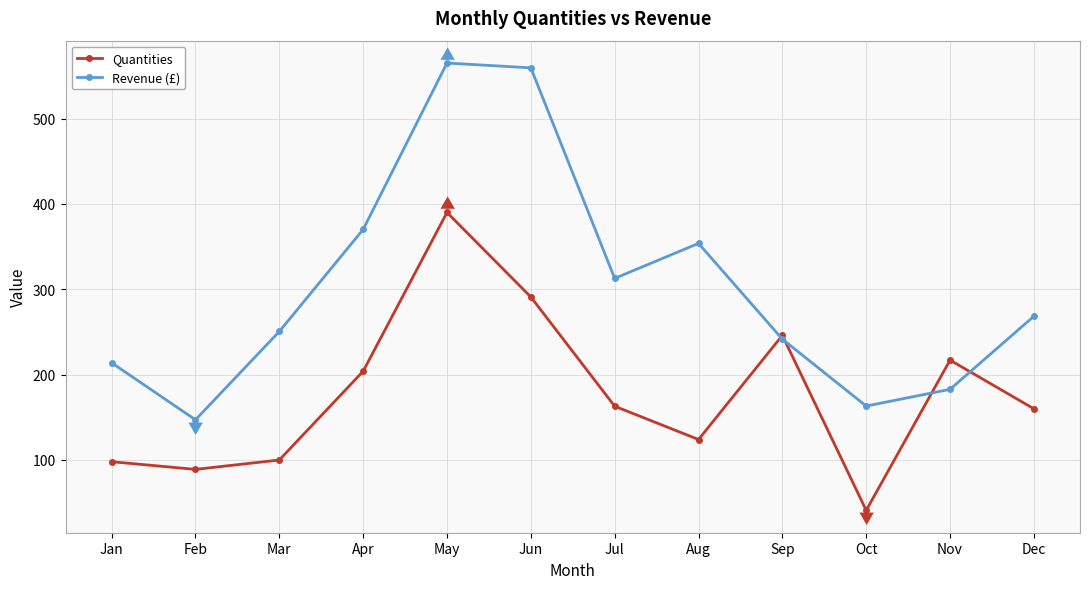

At which category does Revenue (£) reach its first local peak?

May